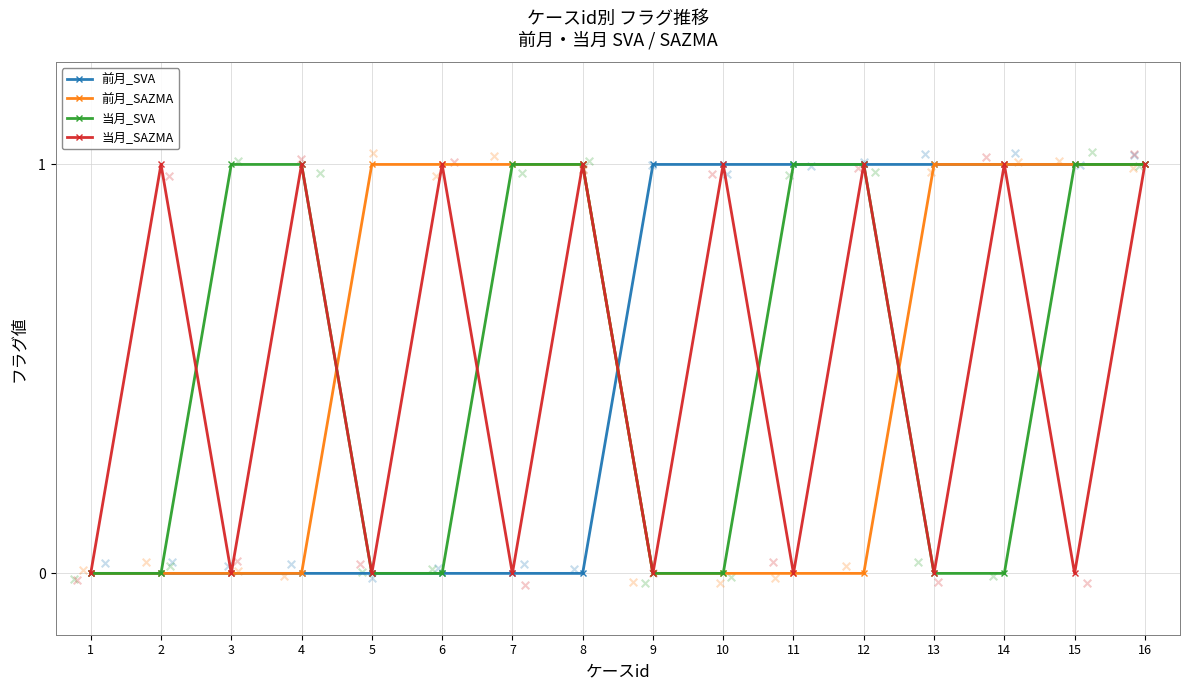

What are all the series names shown in the legend?

前月_SVA, 前月_SAZMA, 当月_SVA, 当月_SAZMA